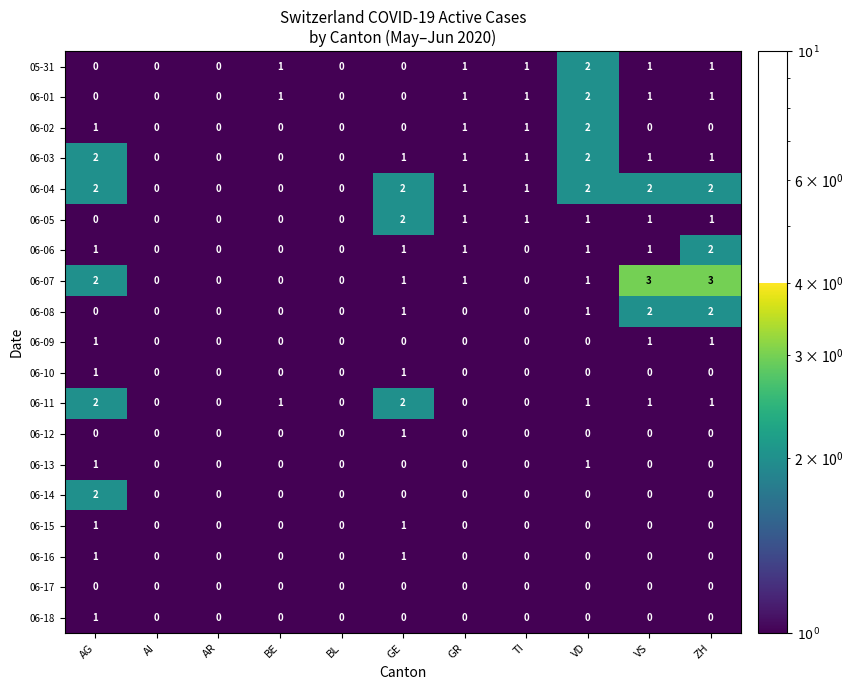

Is it true that 06-11 equals 1 at AG?

False